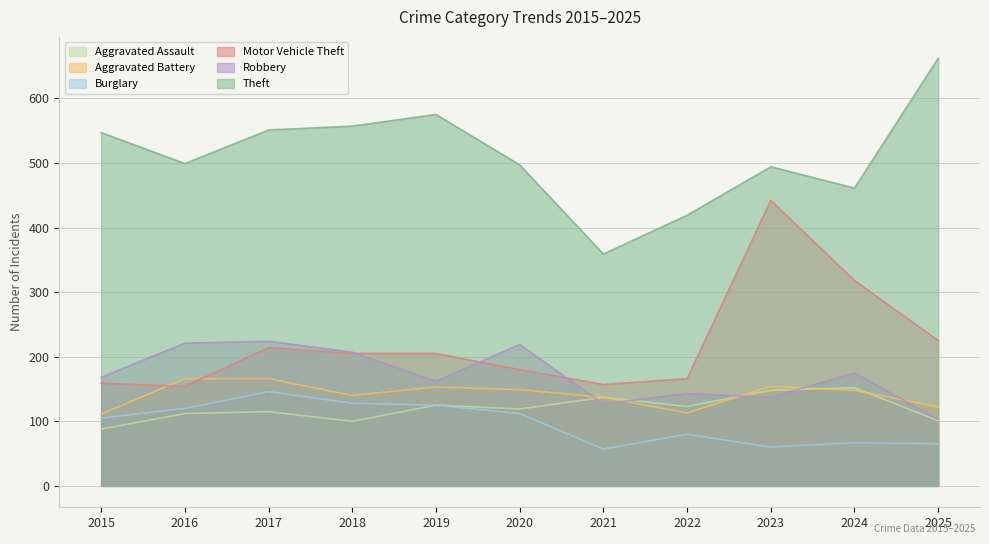

Is the value of Aggravated Assault at 2020 greater than the value of Aggravated Battery at 2022?

Yes